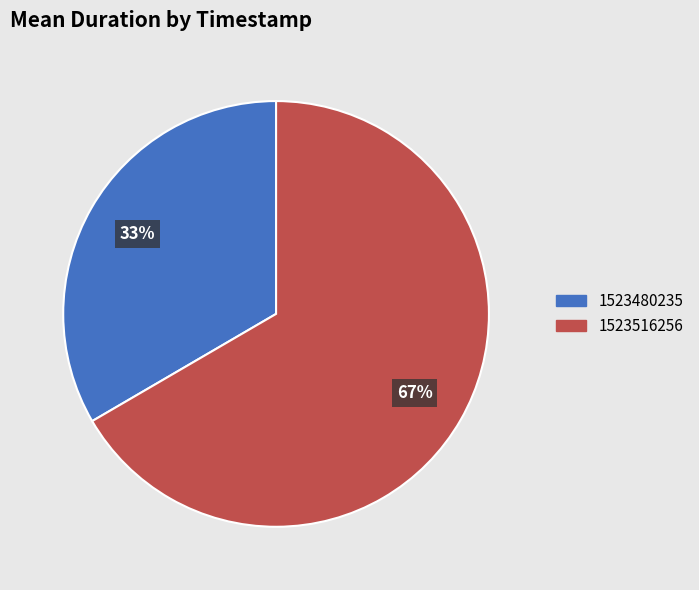

To the nearest percent, what percentage of the pie is 1523480235?

33%